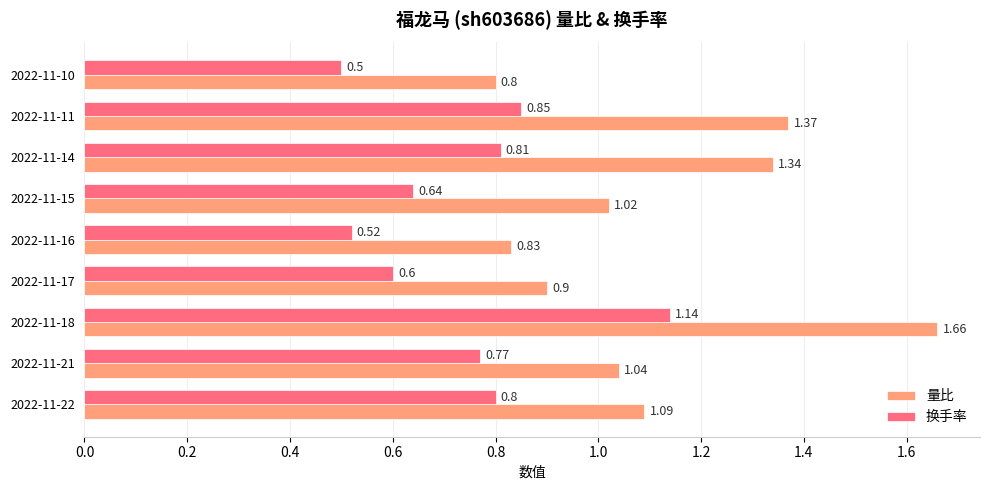

What is the spread (max minus min) of values at 2022-11-11?

0.5